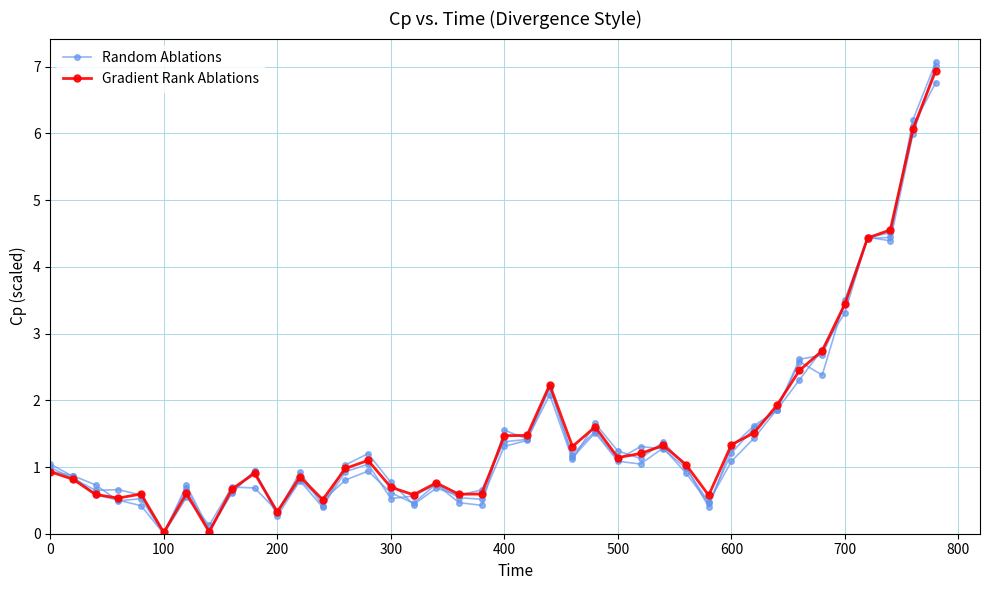

What is the difference between the maximum and minimum values in the Gradient Rank Ablations series?

6.9